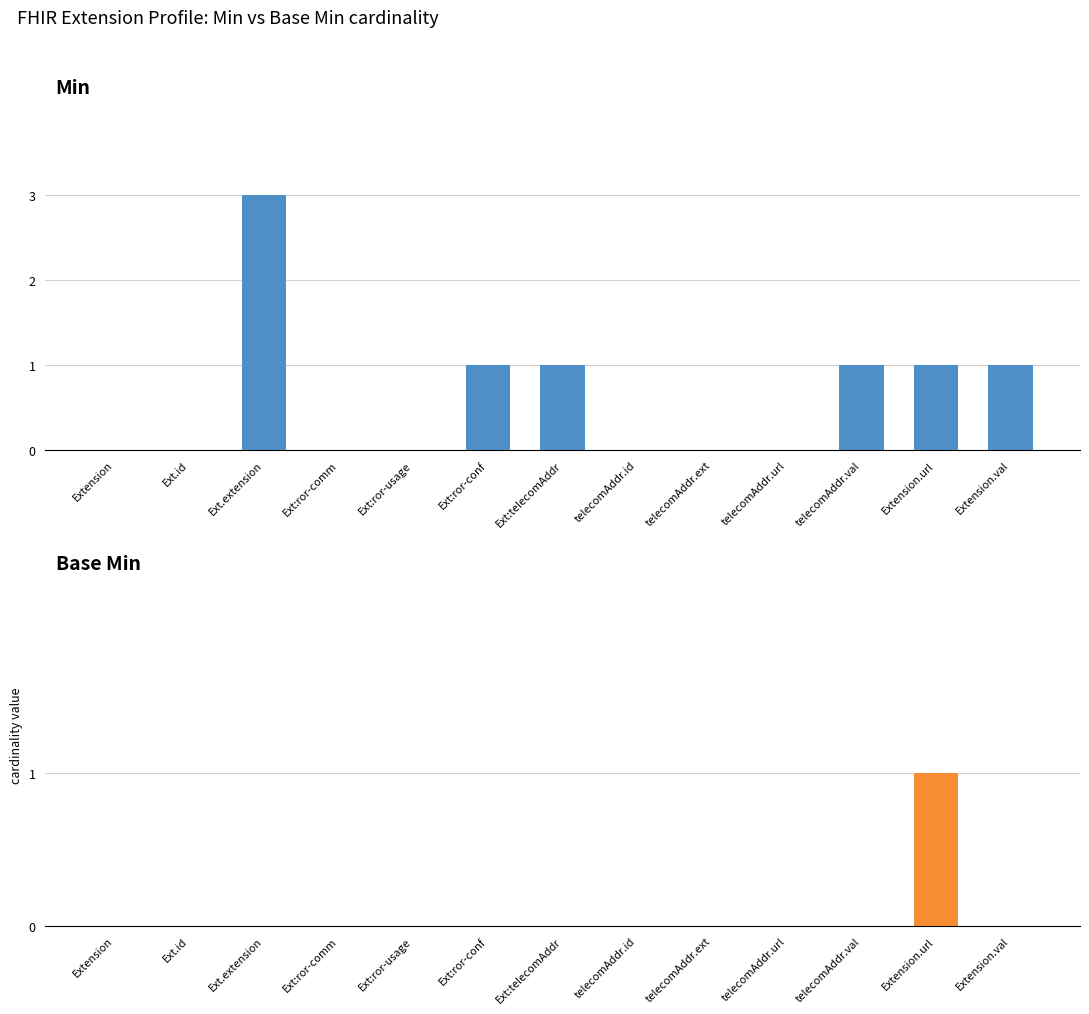

What is the label of the 6th bar from the left?

Ext:ror-conf